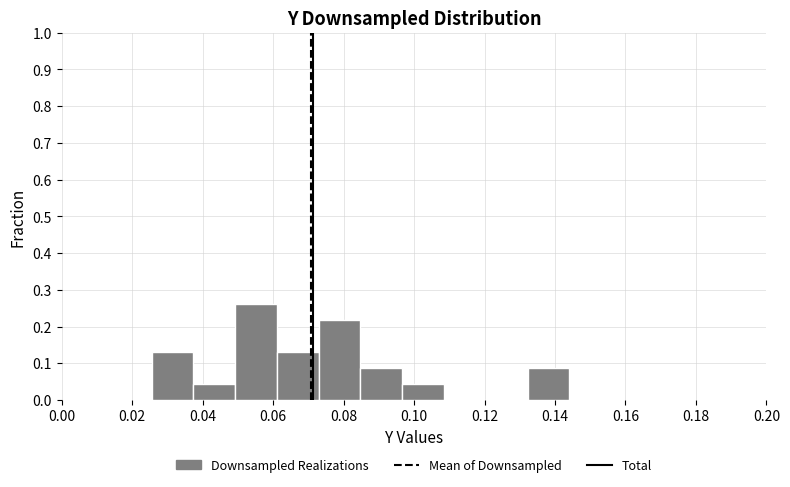

Over which range of the x-axis is the bar tallest?

0.050 to 0.062